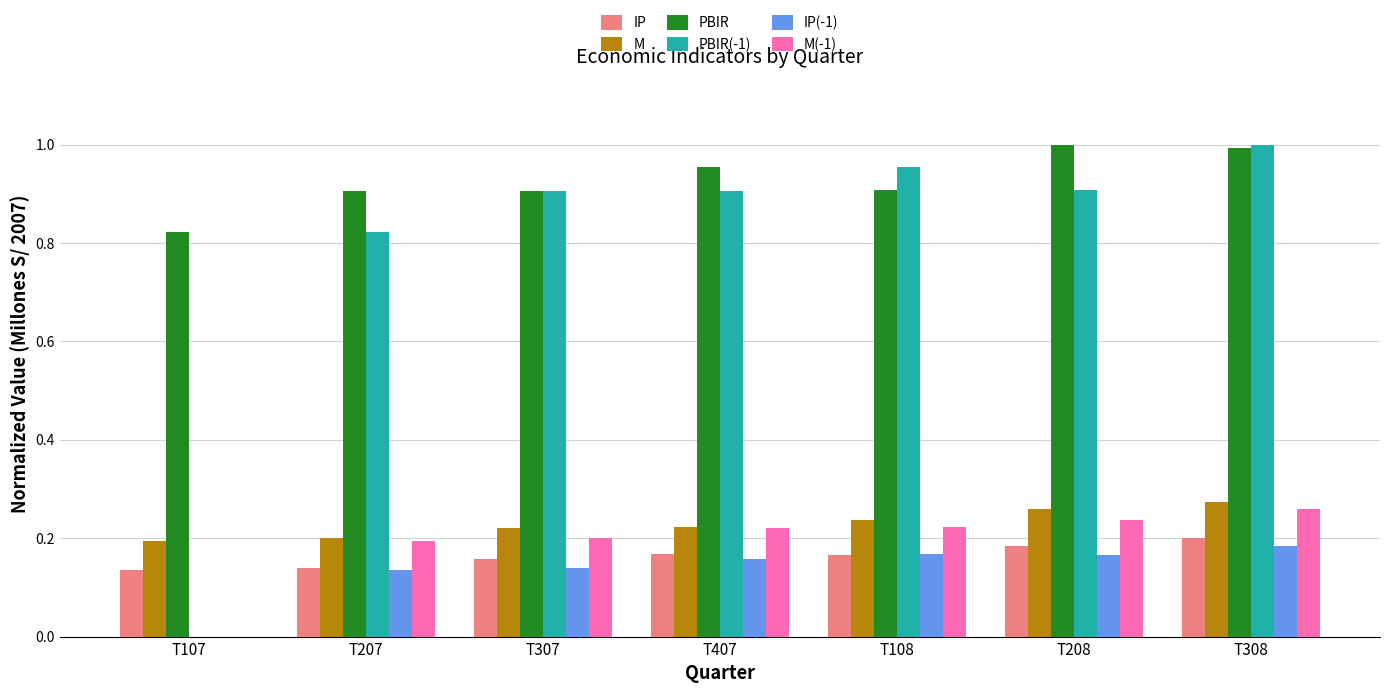

Which series changed the most between T307 and T208?

PBIR